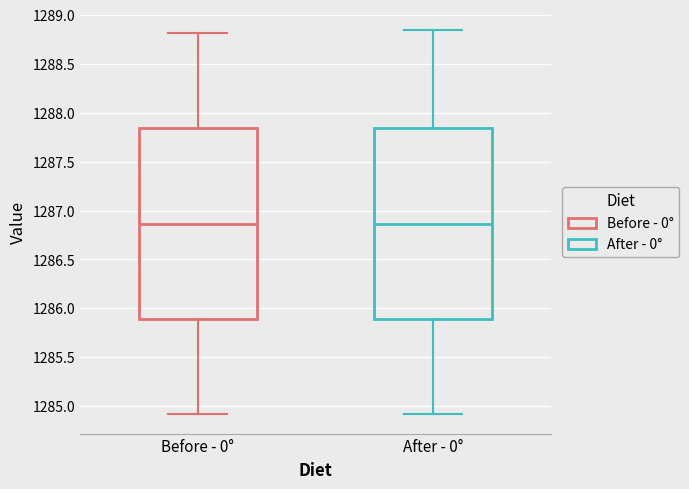

Reading left to right, read every box against the y-axis: the position of its median line, the range the box covers, and the ends of its whiskers. The values are not printed on the chart, so give them approximately, as read against the axis.

Before - 0°: median 1286.85, box 1285.90 to 1287.85, whiskers 1284.90 to 1288.80
After - 0°: median 1286.85, box 1285.90 to 1287.85, whiskers 1284.90 to 1288.85